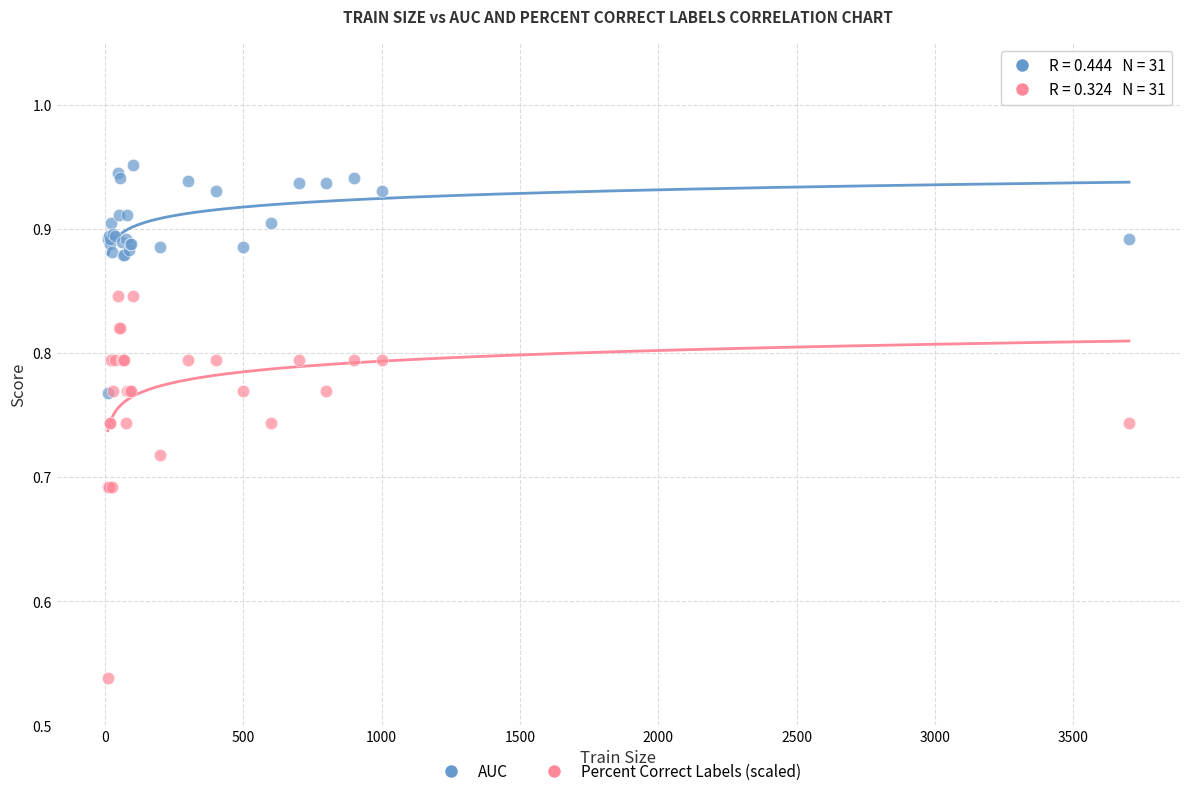

What are all the series names shown in the legend?

AUC, Percent Correct Labels (scaled)